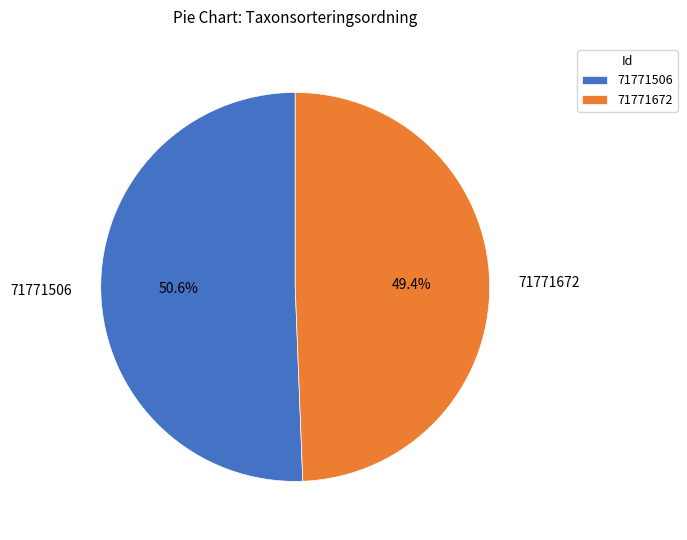

To the nearest percent, what is the combined percentage of 71771506 and 71771672?

100%